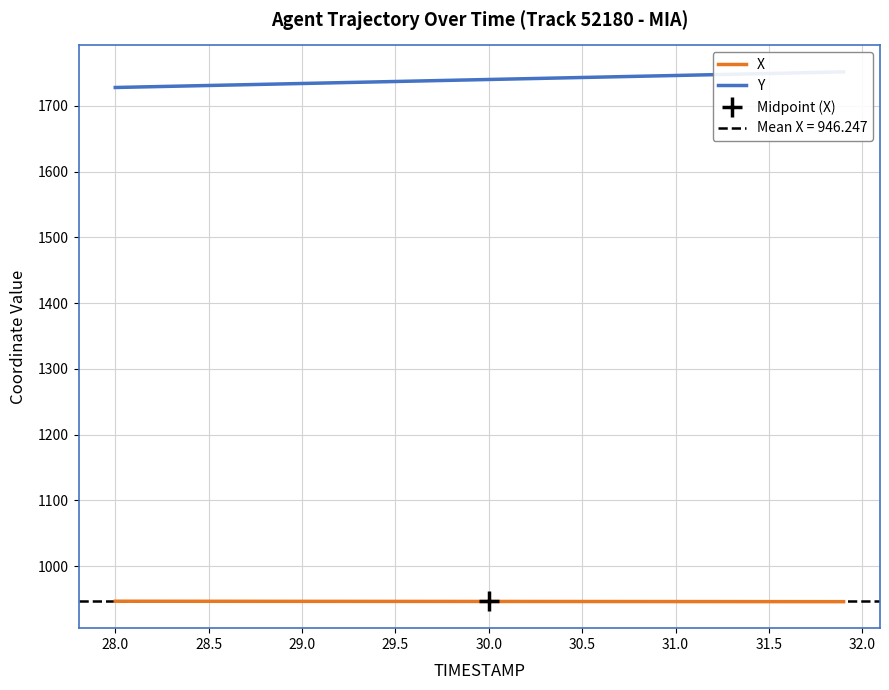

What is the maximum value shown in the chart?

1751.7